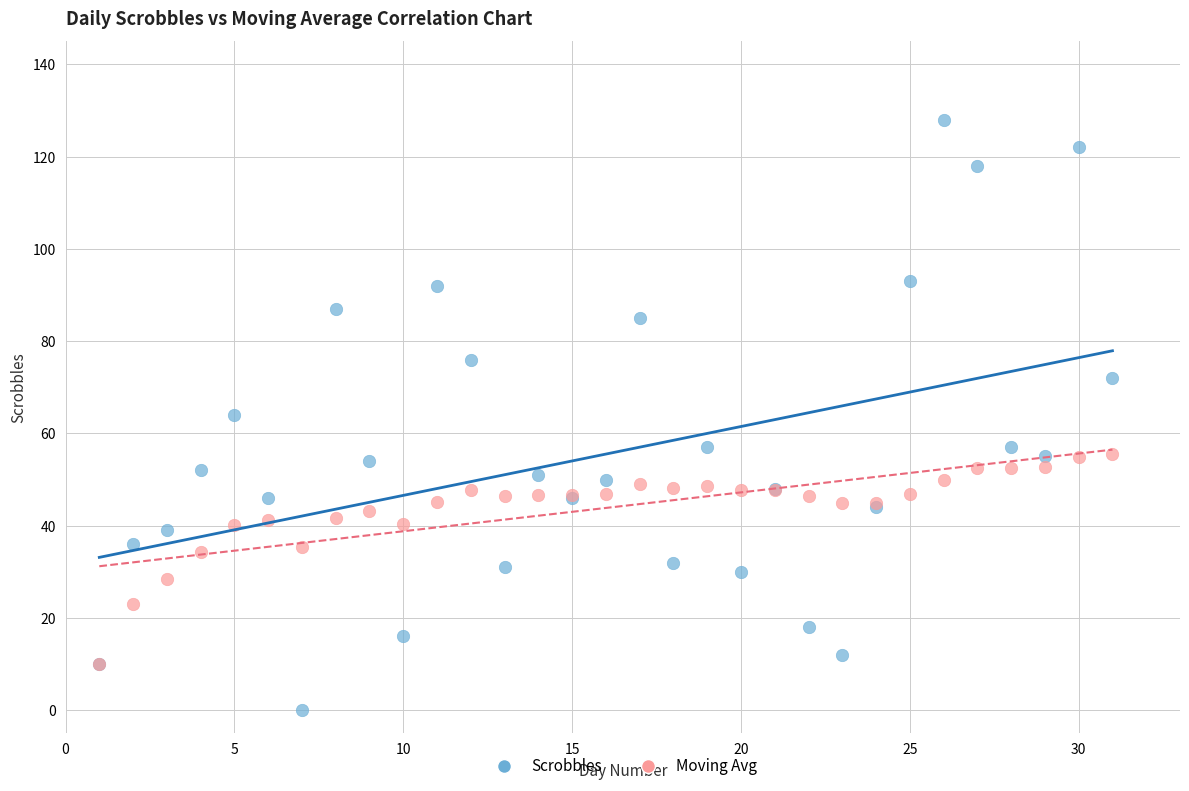

Which series contains the lowest Y value?

Scrobbles